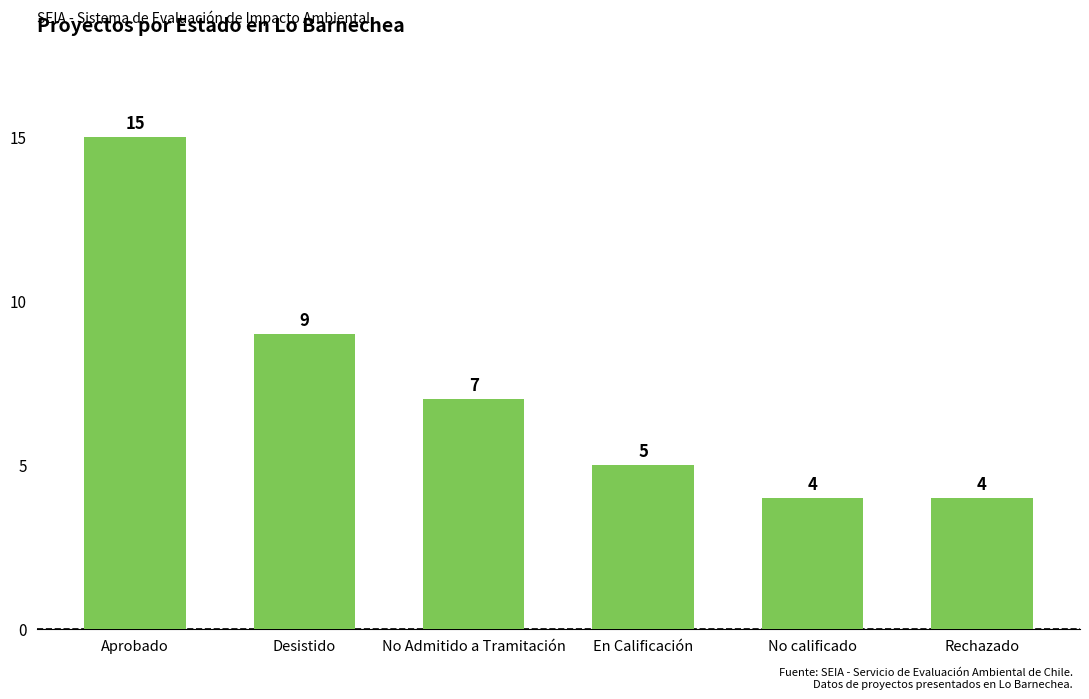

Read the value at Aprobado.

15